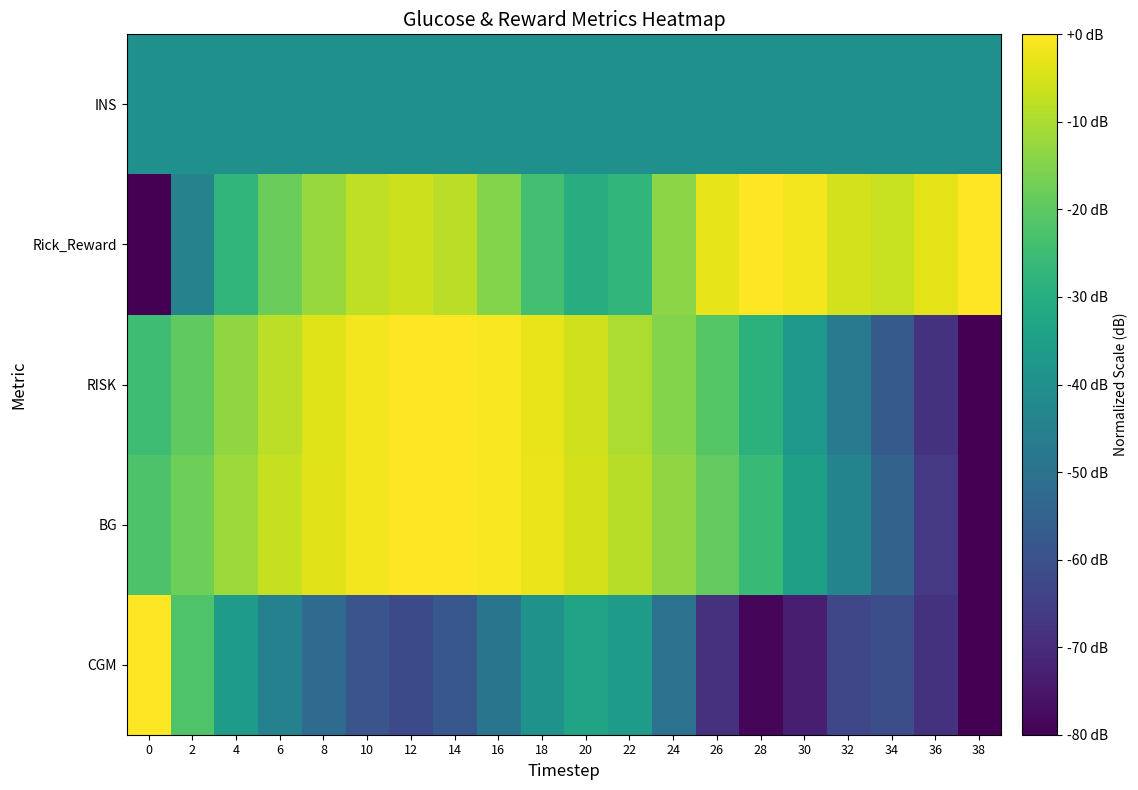

Which has a higher value, 4 or 26?

4